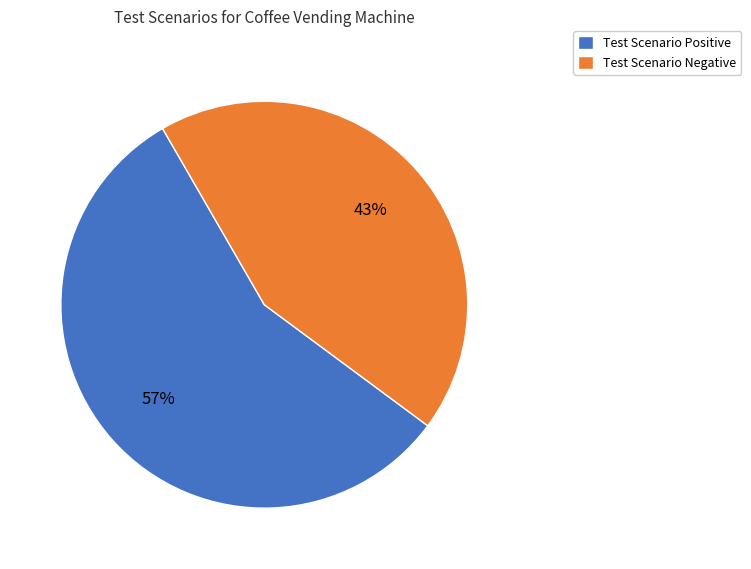

How many segments does this pie chart have?

2